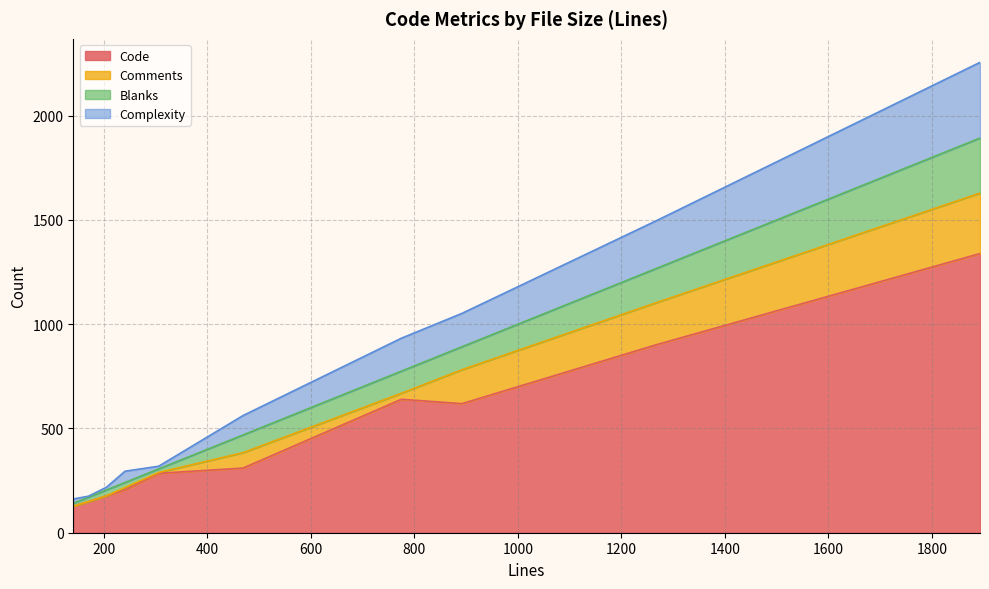

Reading right to left, what are all the values shown in this chart?

Code: 205=177	241=206	170=149	1893=1339	1268=902	892=619	775=640	141=127	306=285	469=310
Comments: 205=0	241=11	170=0	1893=290	1268=202	892=163	775=29	141=0	306=4	469=74
Blanks: 205=28	241=24	170=21	1893=264	1268=164	892=110	775=106	141=14	306=17	469=85
Complexity: 205=13	241=54	170=5	1893=363	1268=229	892=160	775=158	141=21	306=13	469=93